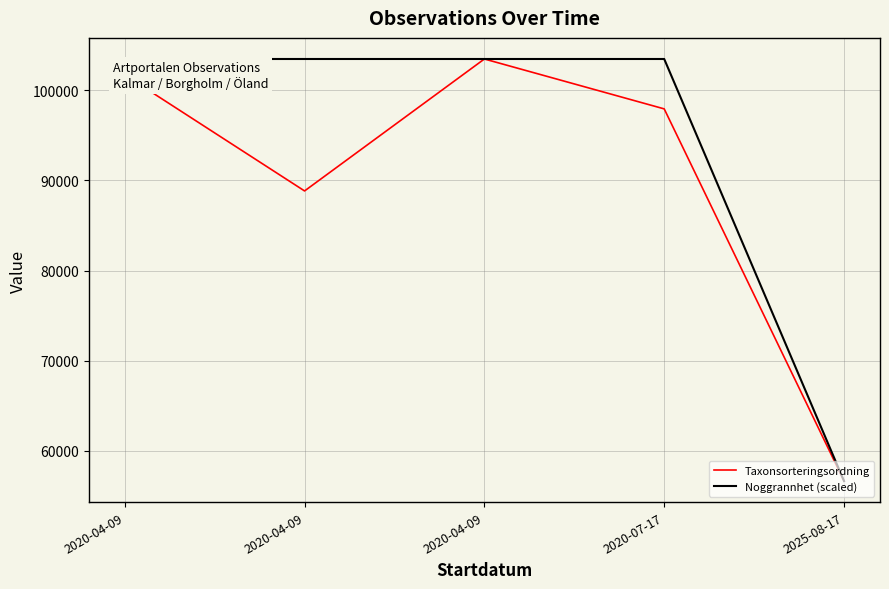

True or false: Noggrannhet (scaled) and Taxonsorteringsordning cross at least once.

False